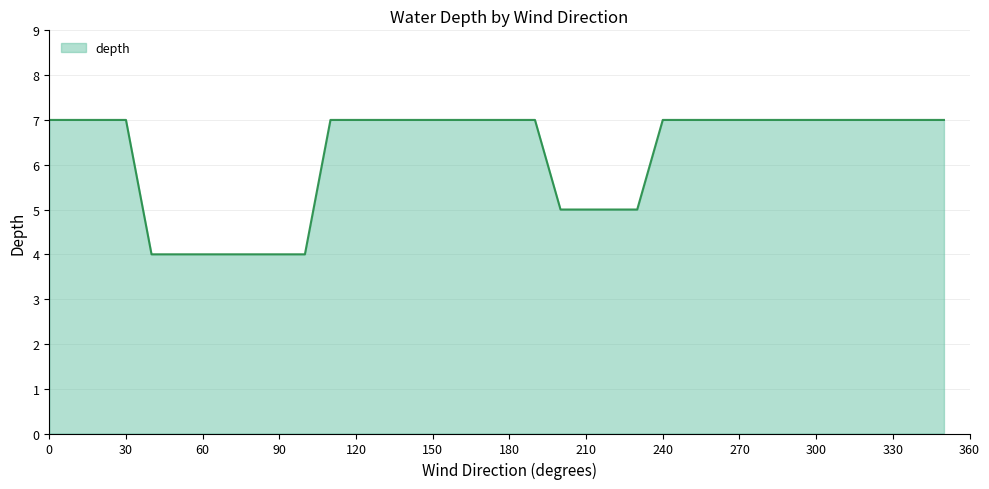

What is the minimum value shown in the chart?

4